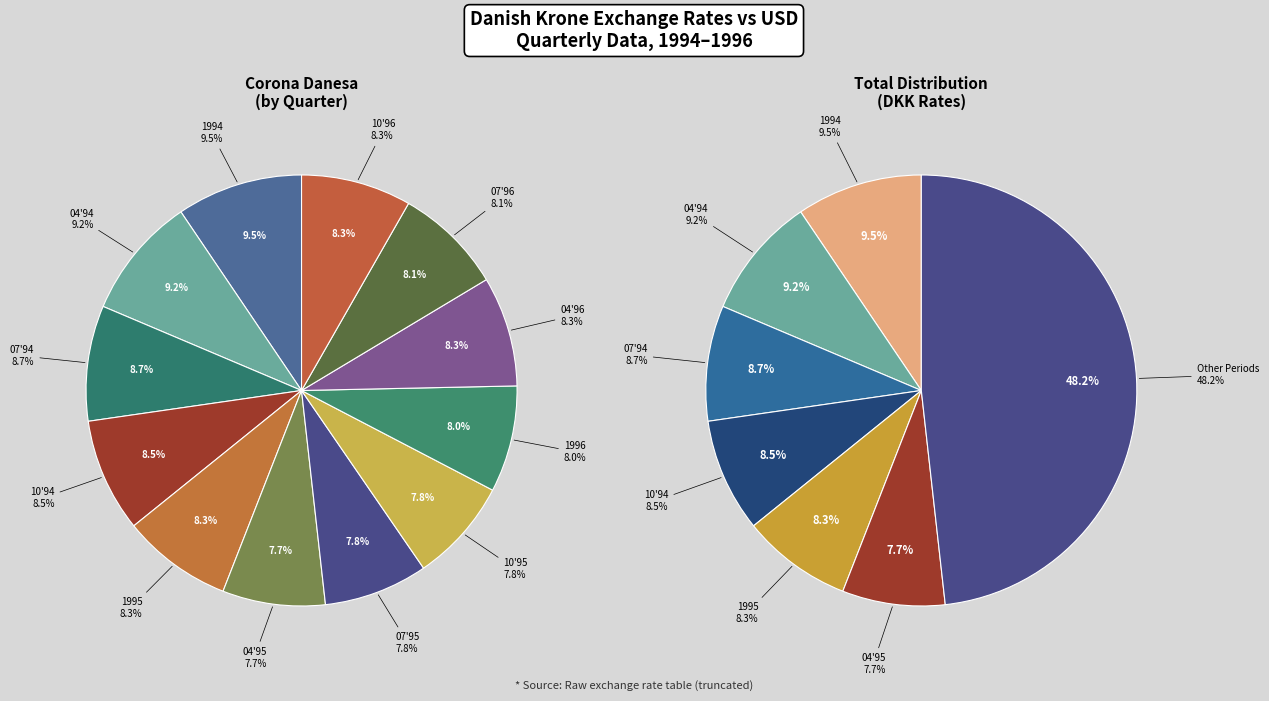

To the nearest percent, what is the difference between the largest and smallest slice percentages?

2%